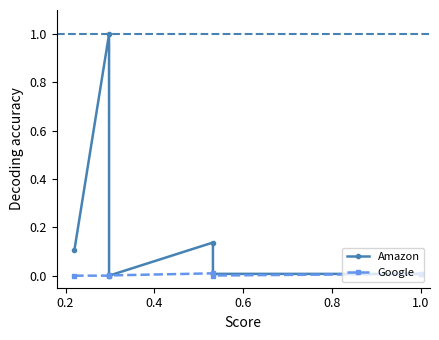

Which category has the lowest value in the Google series?

0.2